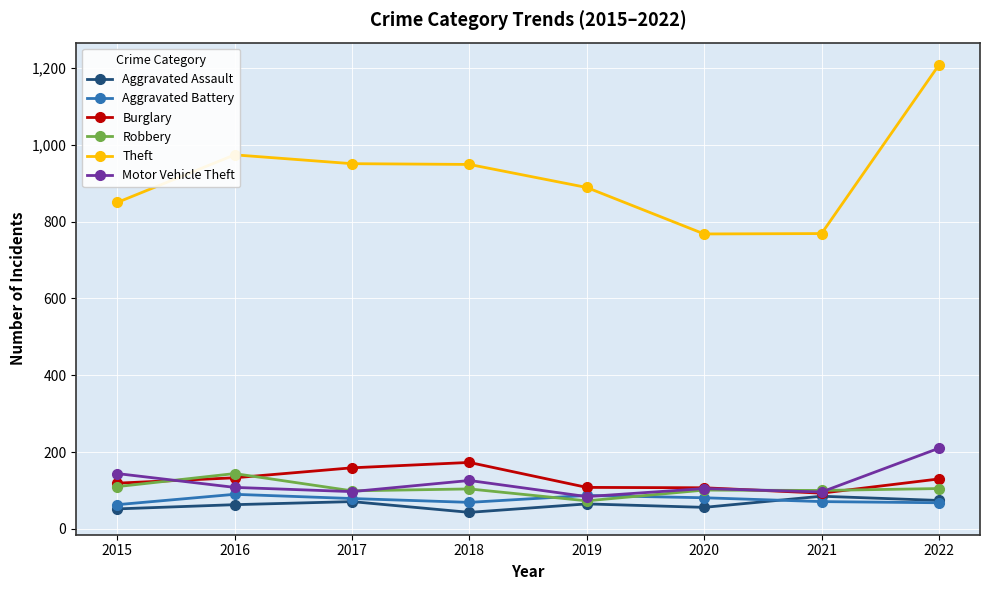

True or false: Aggravated Battery and Theft cross at least once.

False